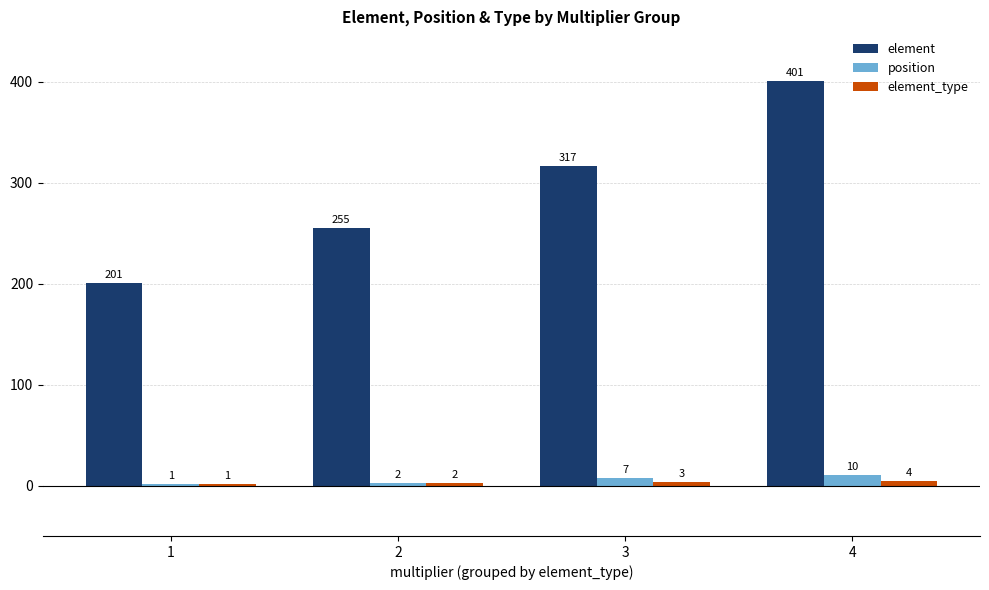

Which series has the largest total across all categories?

element